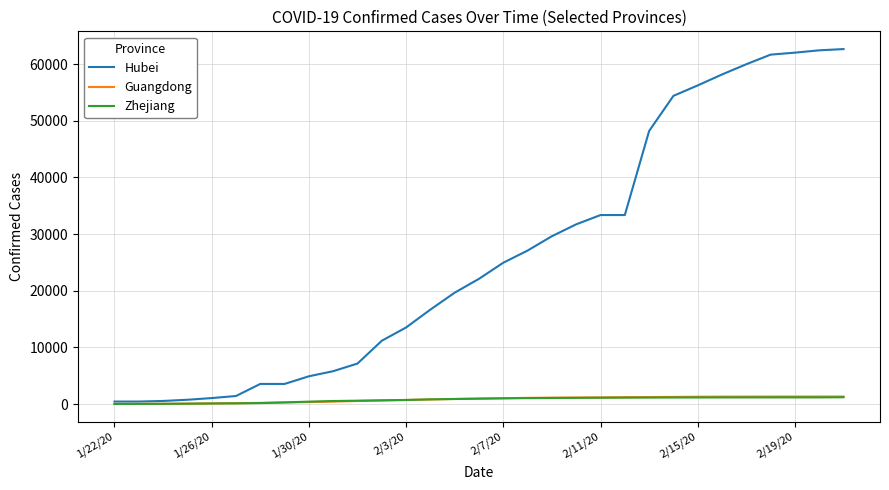

Which series has the largest total across all categories?

Hubei